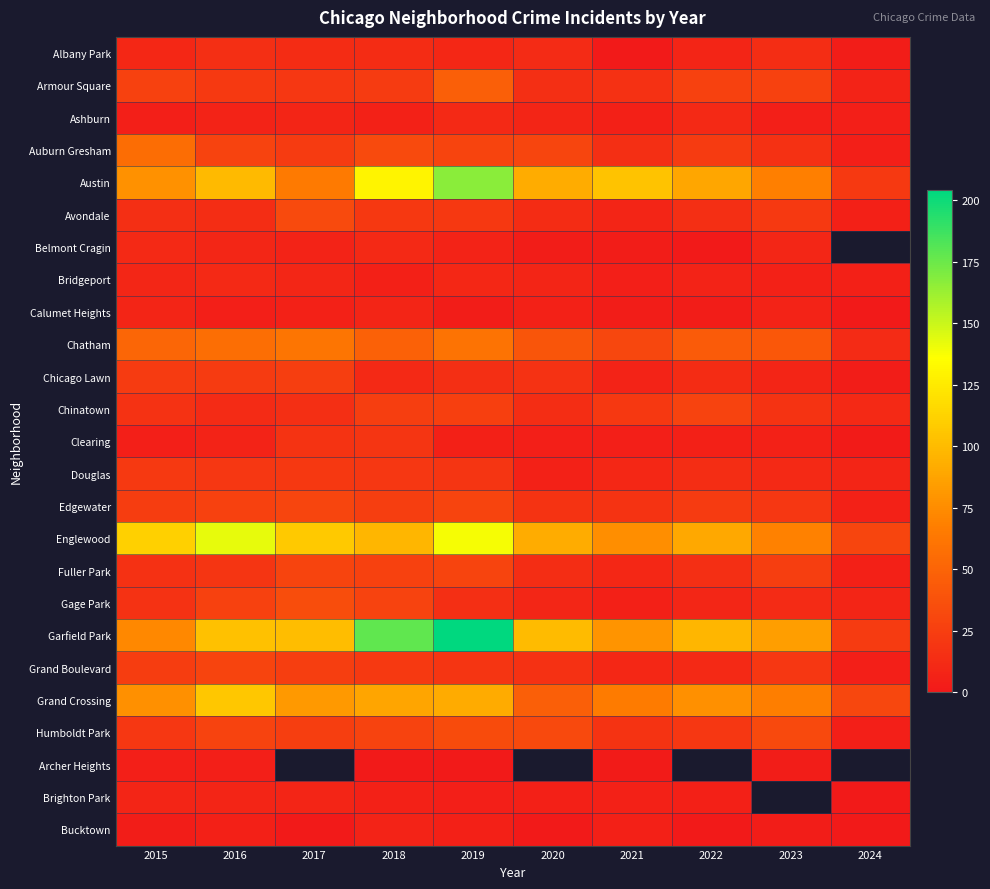

What is the sum of the Grand Crossing values at 2015 and 2020?

124.0